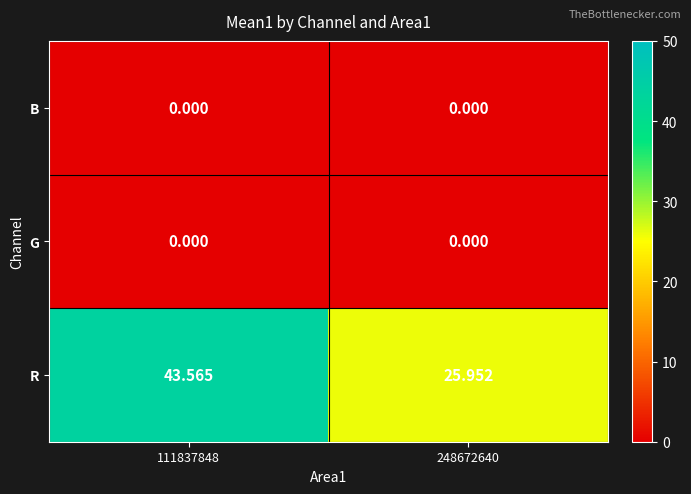

Is the value of G at 111837848 greater than the value of R at 248672640?

No